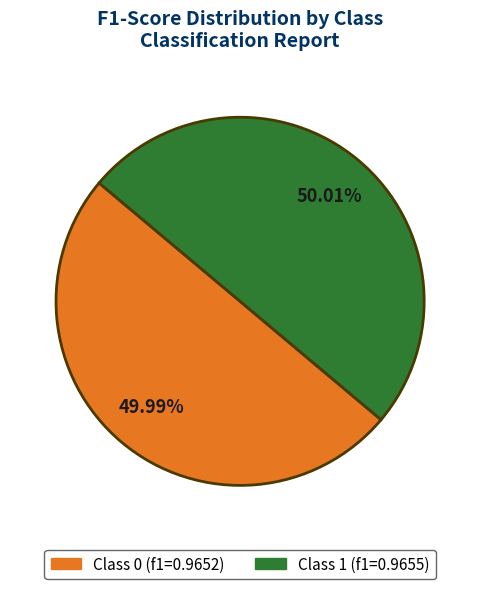

How many slices are in this pie chart?

2